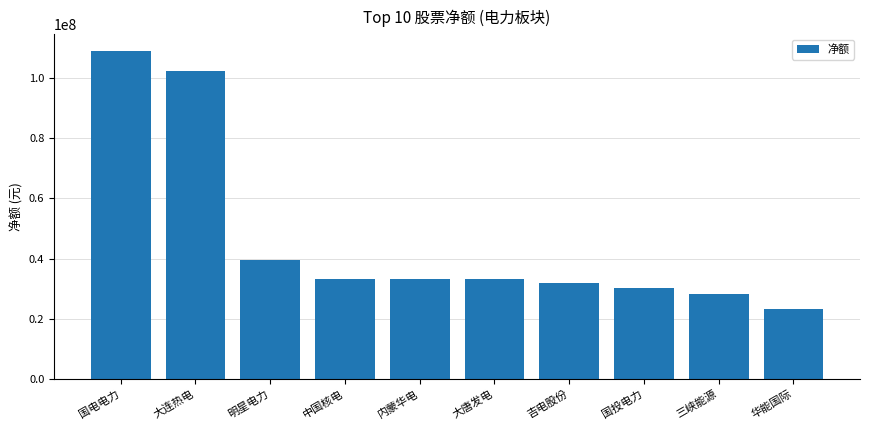

Which label corresponds to the smallest value in the chart?

华能国际